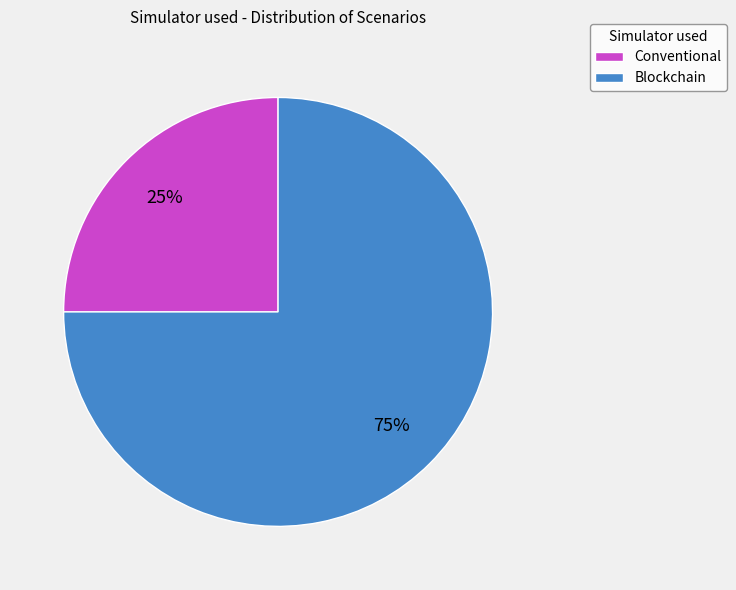

The Conventional slice represents 34% of the pie. True or false?

False